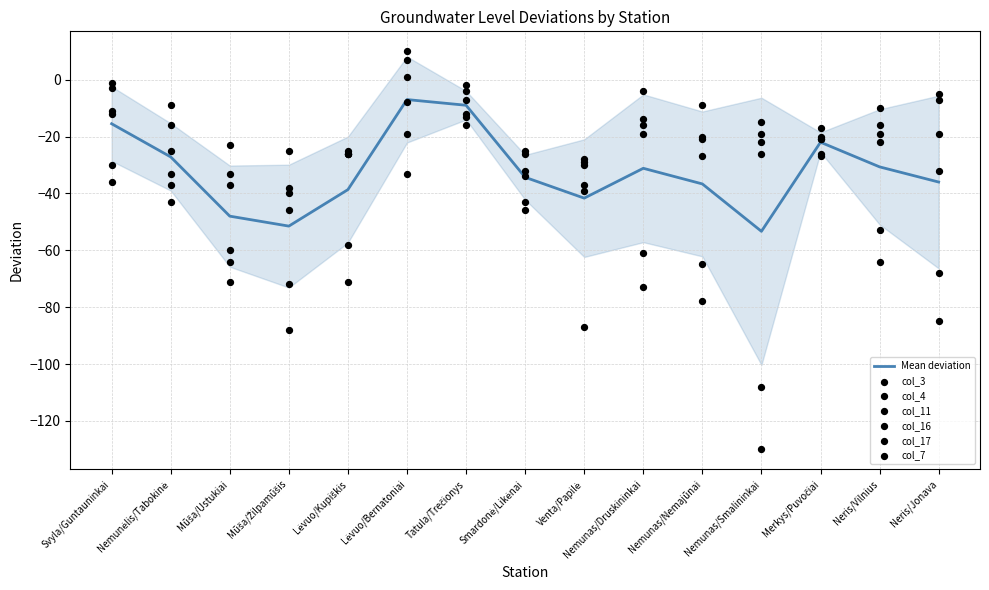

What is the total value across all series at Neris/Jonava?

-216